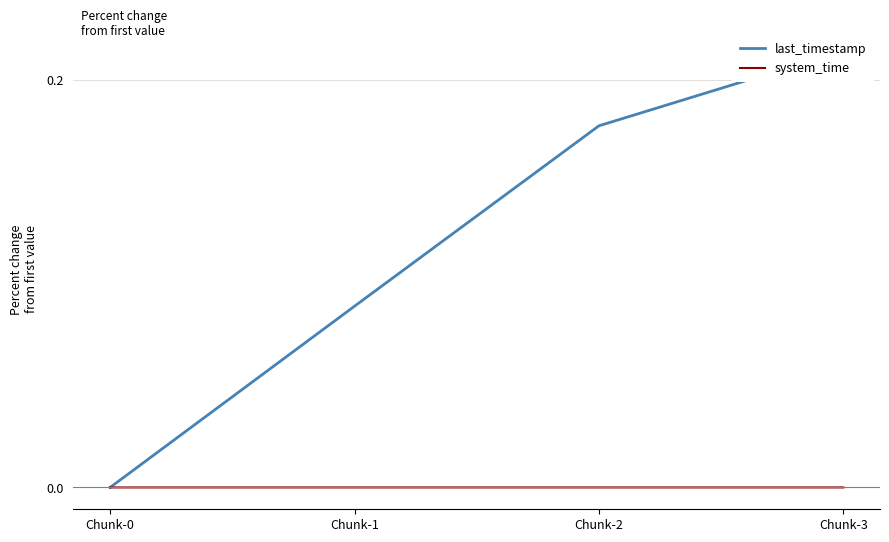

How many categories are shown in the chart?

4